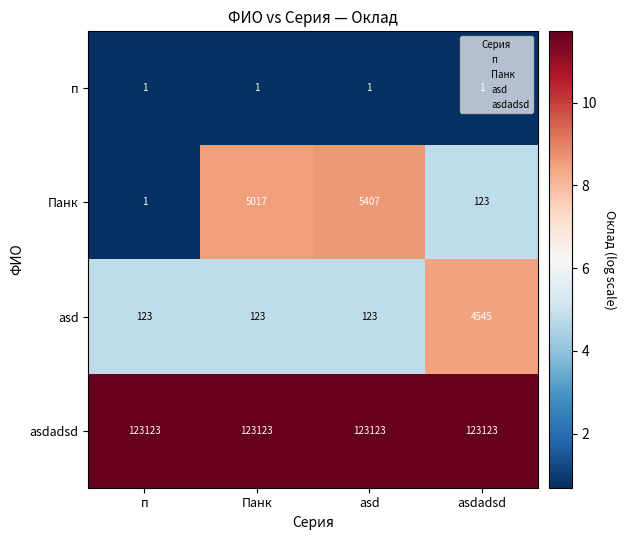

Rank the series at Панк from highest to lowest value.

asdadsd, Панк, asd, п